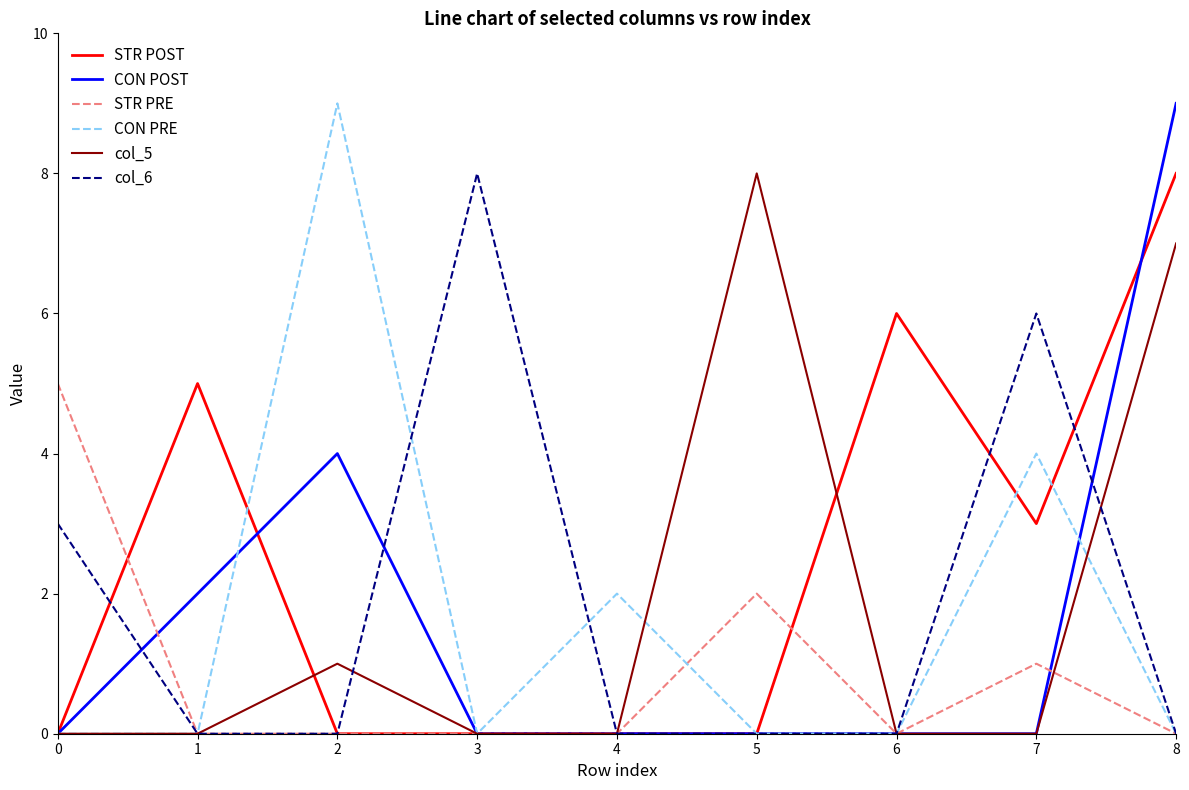

Is the value of col_6 at 0 greater than the value of STR PRE at 4?

Yes